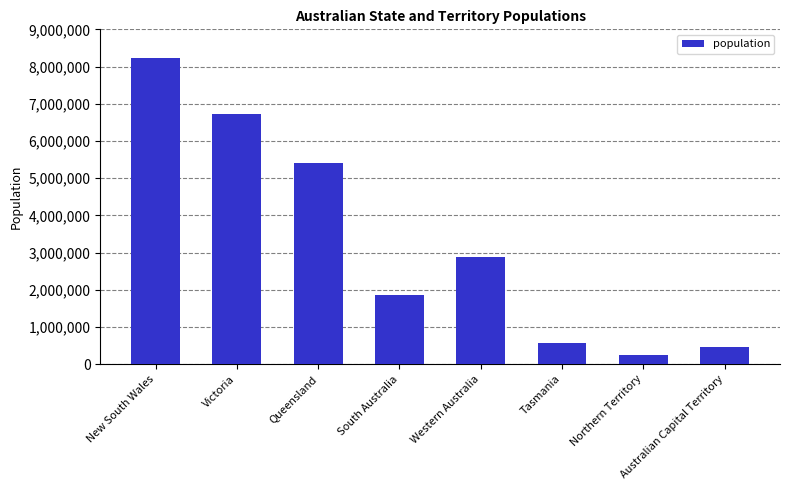

What is the change in value from South Australia to Tasmania?

-1301000